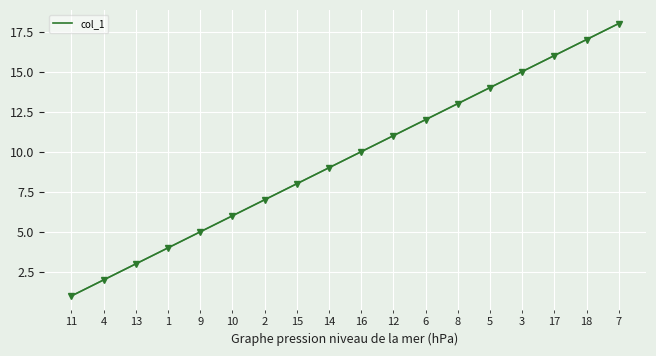

True or false: the data has more than 1 interior local peaks.

False